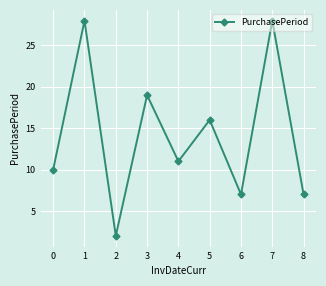

How many interior local valleys (lower than both neighbors) does the data have?

3